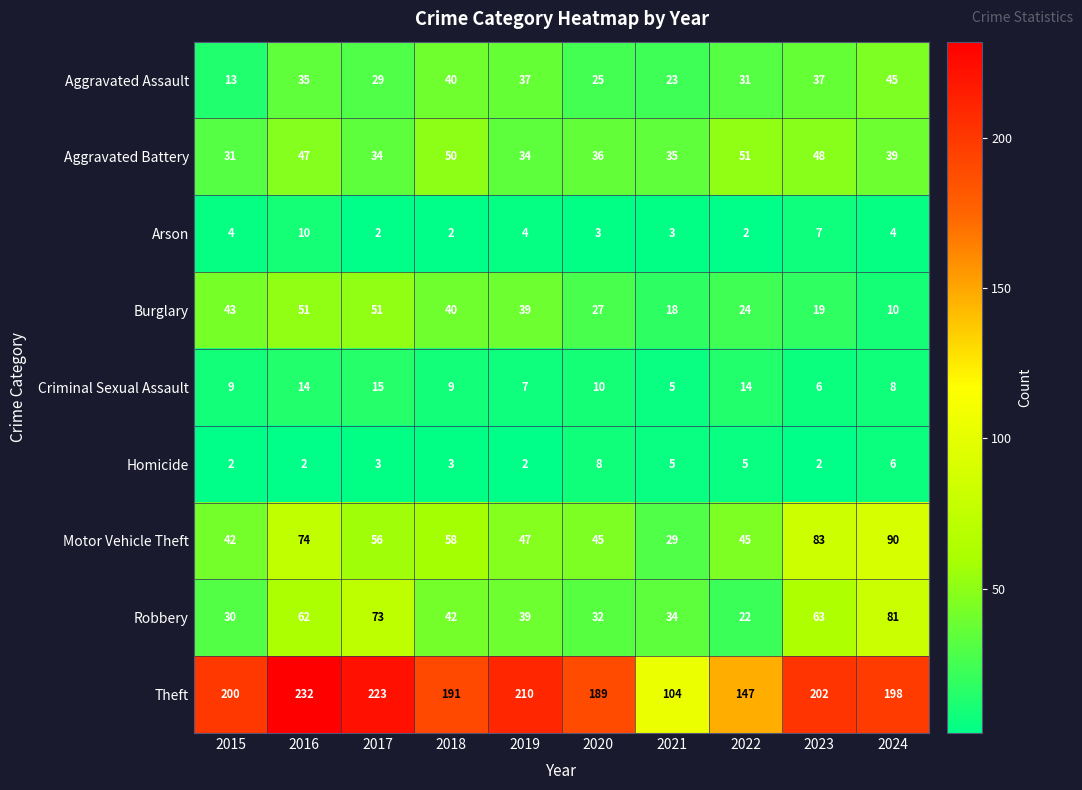

How many distinct data groups are displayed?

9